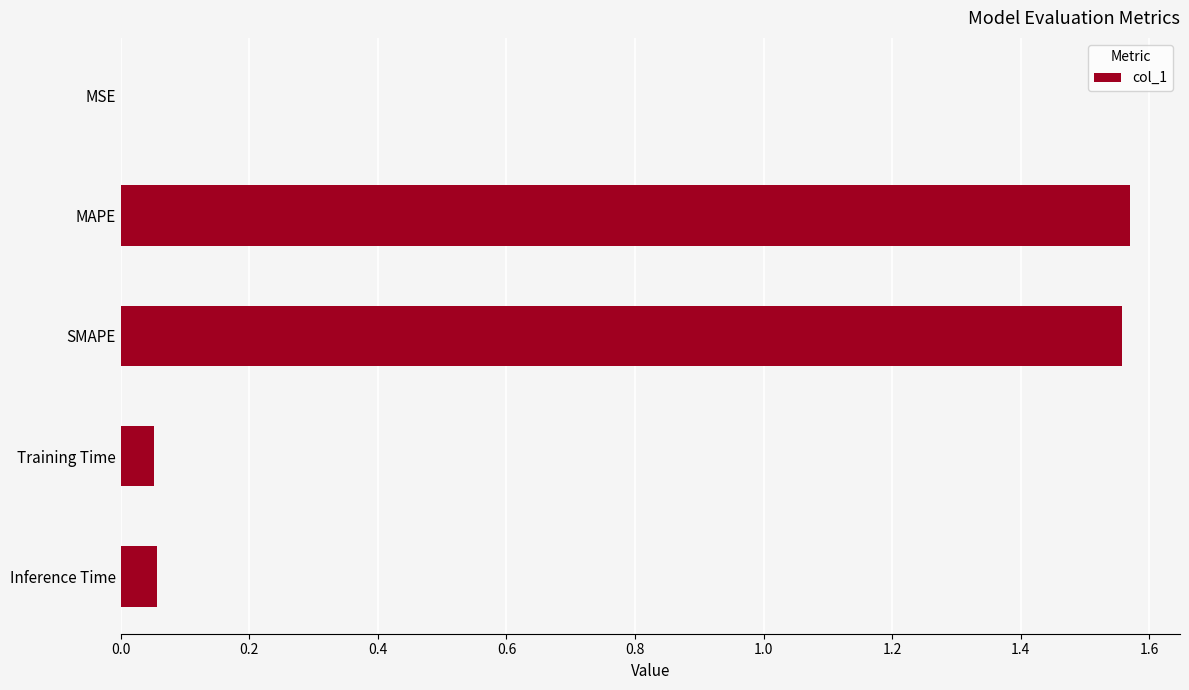

What is the sum of all values?

3.2